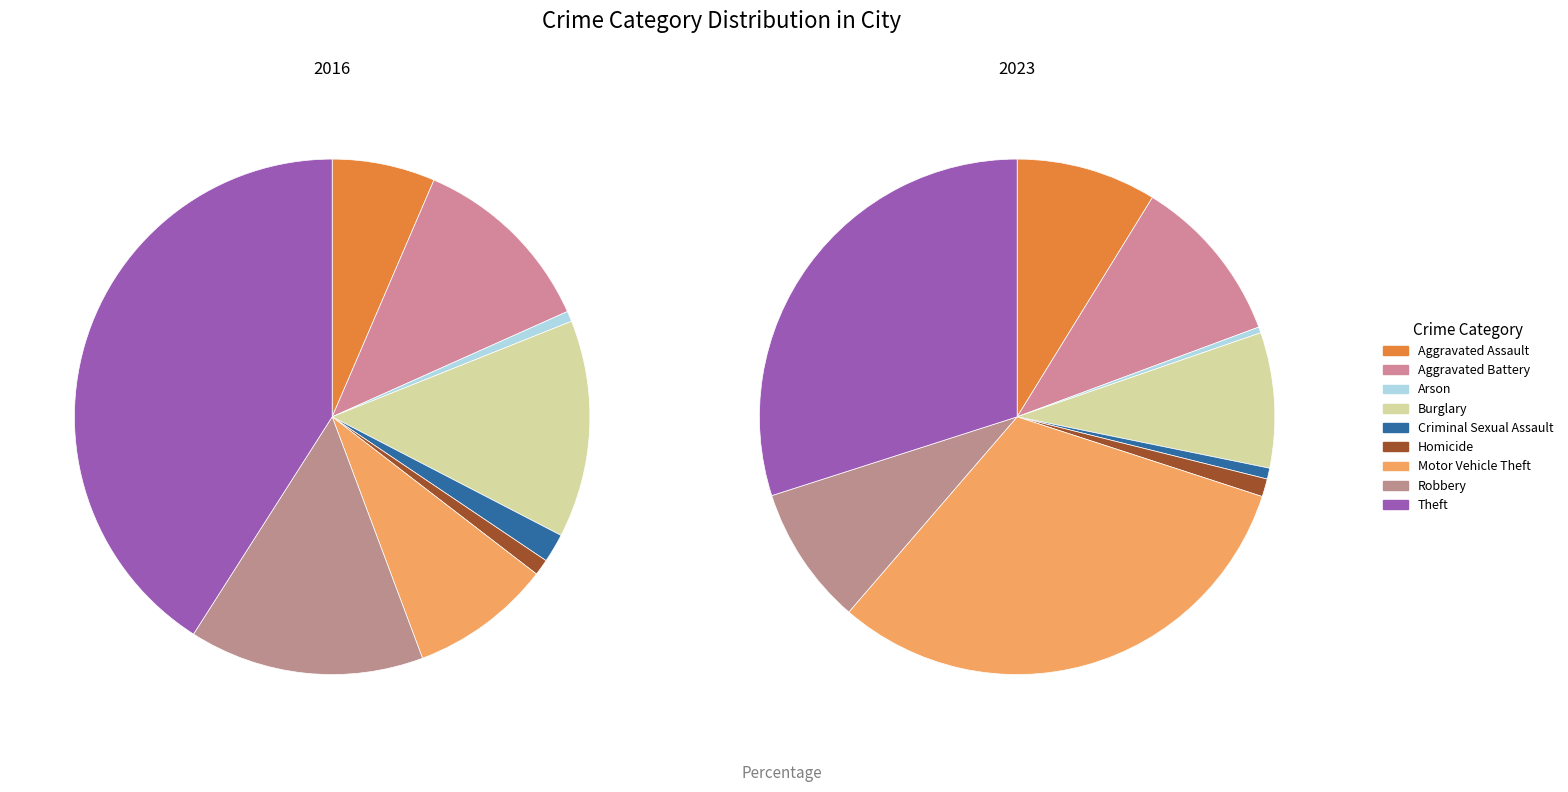

How many segments does this pie chart have?

9